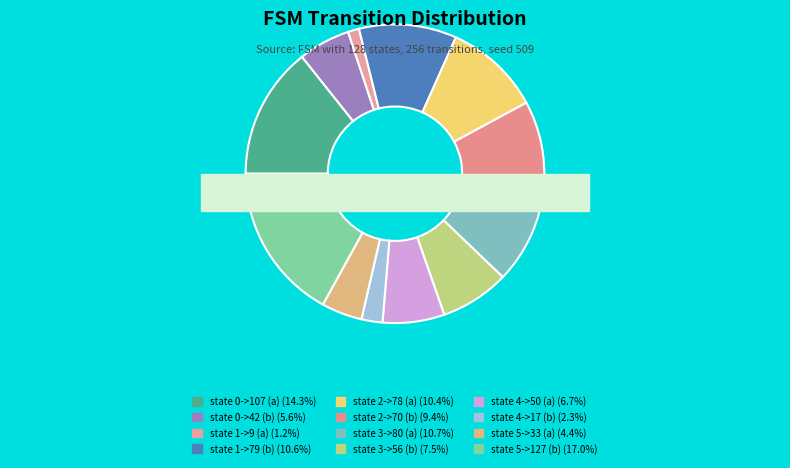

How many segments does this pie chart have?

12